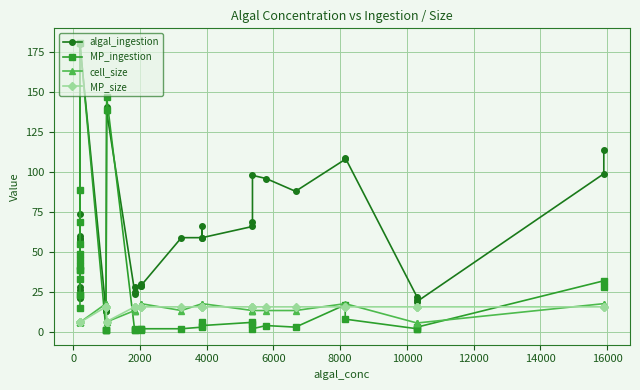

Which series has the largest total across all categories?

algal_ingestion